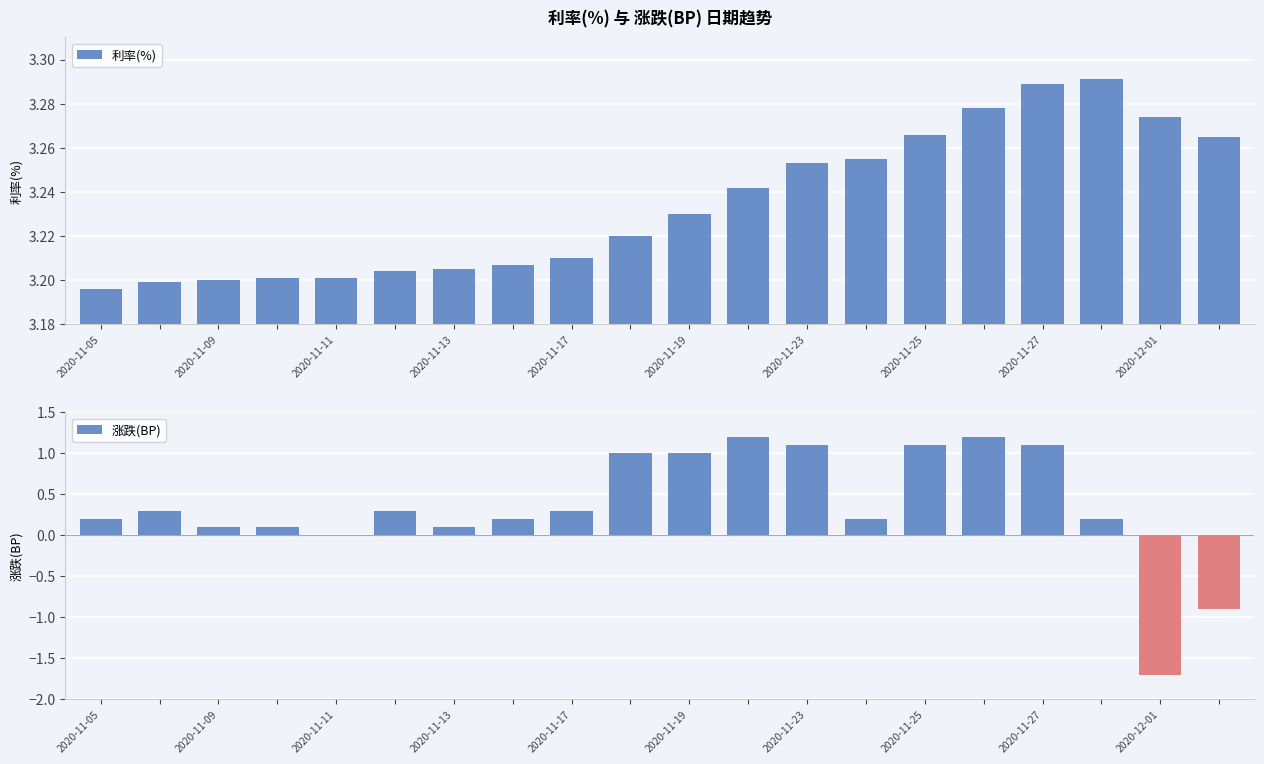

True or false: 涨跌(BP) has a value of 0.1 at 2020-11-09.

True